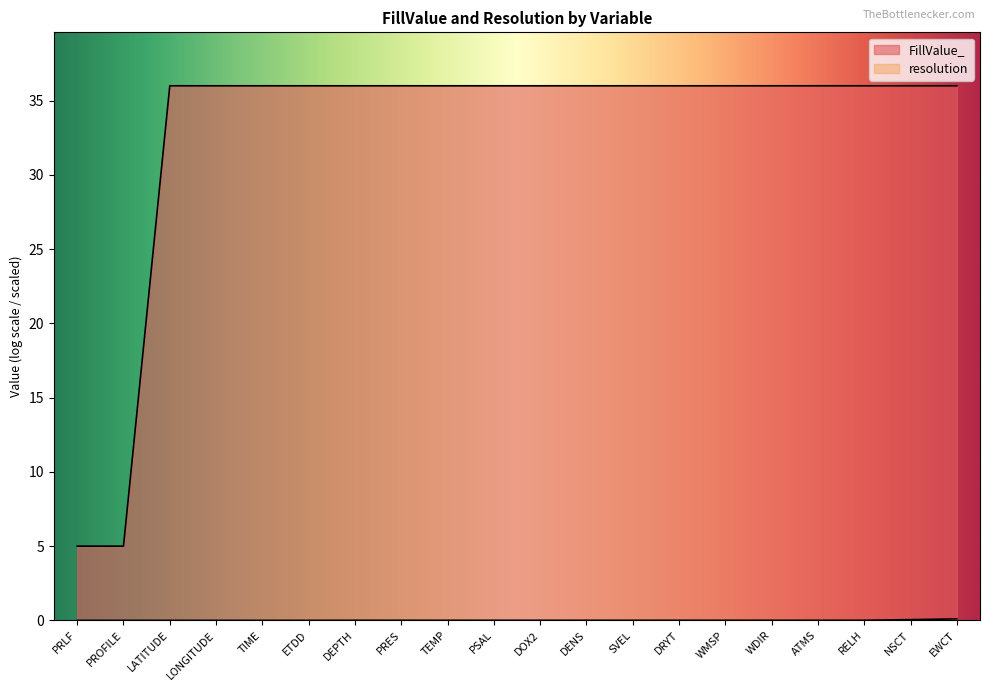

What value does the FillValue_ series have at ATMS?

36.0